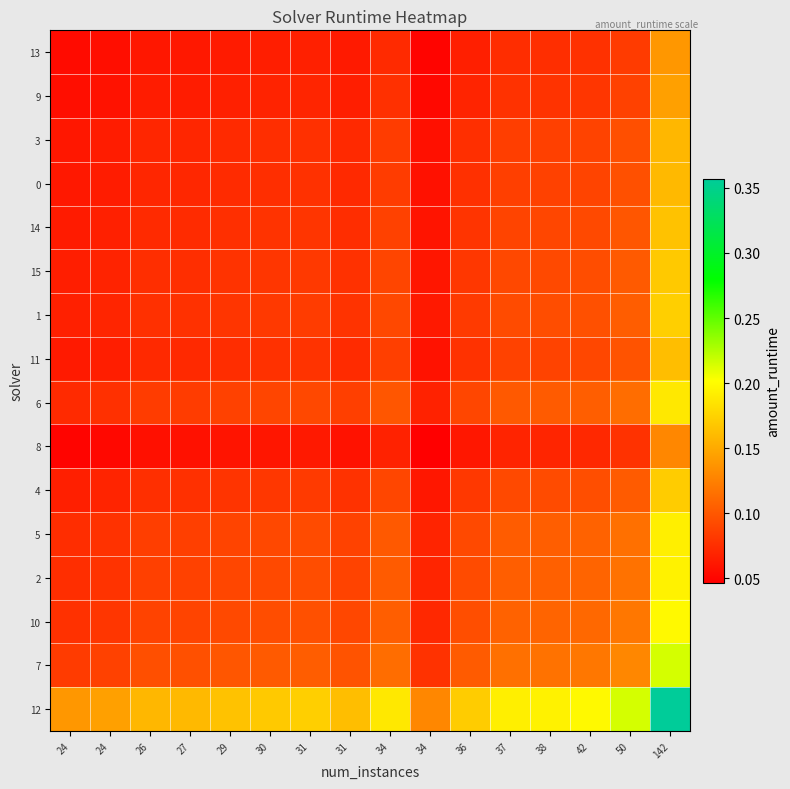

Reading right to left, transcribe all the data shown in this chart.

13: 142=0.1	50=0.1	42=0.1	38=0.1	37=0.1	36=0.1	34=0.1	34=0.1	31=0.1	31=0.1	30=0.1	29=0.1	27=0.1	26=0.1	24=0.1	24=0.1
9: 142=0.1	50=0.1	42=0.1	38=0.1	37=0.1	36=0.1	34=0.1	34=0.1	31=0.1	31=0.1	30=0.1	29=0.1	27=0.1	26=0.1	24=0.1	24=0.1
3: 142=0.2	50=0.1	42=0.1	38=0.1	37=0.1	36=0.1	34=0.1	34=0.1	31=0.1	31=0.1	30=0.1	29=0.1	27=0.1	26=0.1	24=0.1	24=0.1
0: 142=0.2	50=0.1	42=0.1	38=0.1	37=0.1	36=0.1	34=0.1	34=0.1	31=0.1	31=0.1	30=0.1	29=0.1	27=0.1	26=0.1	24=0.1	24=0.1
14: 142=0.2	50=0.1	42=0.1	38=0.1	37=0.1	36=0.1	34=0.1	34=0.1	31=0.1	31=0.1	30=0.1	29=0.1	27=0.1	26=0.1	24=0.1	24=0.1
15: 142=0.2	50=0.1	42=0.1	38=0.1	37=0.1	36=0.1	34=0.1	34=0.1	31=0.1	31=0.1	30=0.1	29=0.1	27=0.1	26=0.1	24=0.1	24=0.1
1: 142=0.2	50=0.1	42=0.1	38=0.1	37=0.1	36=0.1	34=0.1	34=0.1	31=0.1	31=0.1	30=0.1	29=0.1	27=0.1	26=0.1	24=0.1	24=0.1
11: 142=0.2	50=0.1	42=0.1	38=0.1	37=0.1	36=0.1	34=0.1	34=0.1	31=0.1	31=0.1	30=0.1	29=0.1	27=0.1	26=0.1	24=0.1	24=0.1
6: 142=0.2	50=0.1	42=0.1	38=0.1	37=0.1	36=0.1	34=0.1	34=0.1	31=0.1	31=0.1	30=0.1	29=0.1	27=0.1	26=0.1	24=0.1	24=0.1
8: 142=0.1	50=0.1	42=0.1	38=0.1	37=0.1	36=0.1	34=0.0	34=0.1	31=0.1	31=0.1	30=0.1	29=0.1	27=0.1	26=0.1	24=0.1	24=0.1
4: 142=0.2	50=0.1	42=0.1	38=0.1	37=0.1	36=0.1	34=0.1	34=0.1	31=0.1	31=0.1	30=0.1	29=0.1	27=0.1	26=0.1	24=0.1	24=0.1
5: 142=0.2	50=0.1	42=0.1	38=0.1	37=0.1	36=0.1	34=0.1	34=0.1	31=0.1	31=0.1	30=0.1	29=0.1	27=0.1	26=0.1	24=0.1	24=0.1
2: 142=0.2	50=0.1	42=0.1	38=0.1	37=0.1	36=0.1	34=0.1	34=0.1	31=0.1	31=0.1	30=0.1	29=0.1	27=0.1	26=0.1	24=0.1	24=0.1
10: 142=0.2	50=0.1	42=0.1	38=0.1	37=0.1	36=0.1	34=0.1	34=0.1	31=0.1	31=0.1	30=0.1	29=0.1	27=0.1	26=0.1	24=0.1	24=0.1
7: 142=0.2	50=0.1	42=0.1	38=0.1	37=0.1	36=0.1	34=0.1	34=0.1	31=0.1	31=0.1	30=0.1	29=0.1	27=0.1	26=0.1	24=0.1	24=0.1
12: 142=0.4	50=0.2	42=0.2	38=0.2	37=0.2	36=0.2	34=0.1	34=0.2	31=0.2	31=0.2	30=0.2	29=0.2	27=0.2	26=0.2	24=0.1	24=0.1